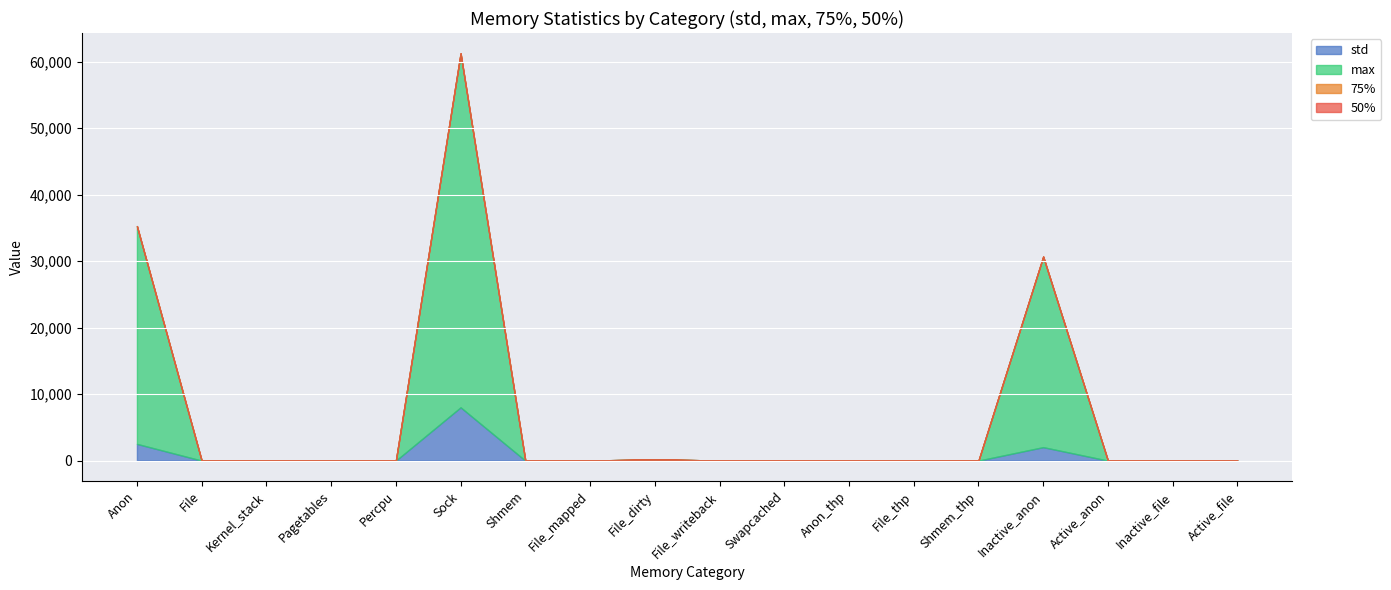

Which label corresponds to the smallest value in the chart?

File